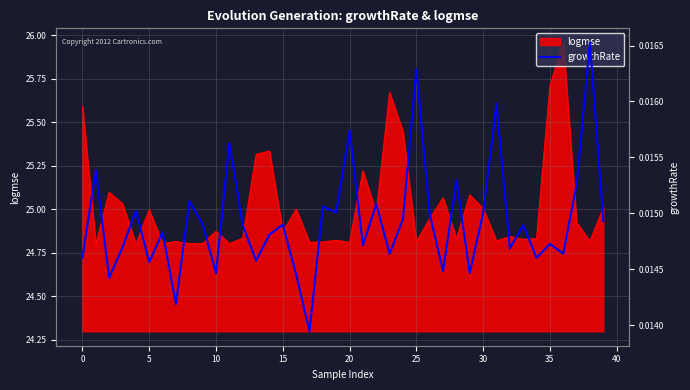

The value of logmse at 35 is 25.7. True or false?

True